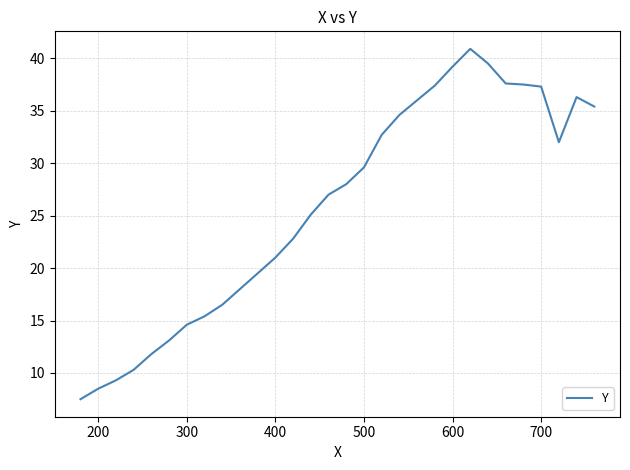

What is the maximum value shown in the chart?

40.9